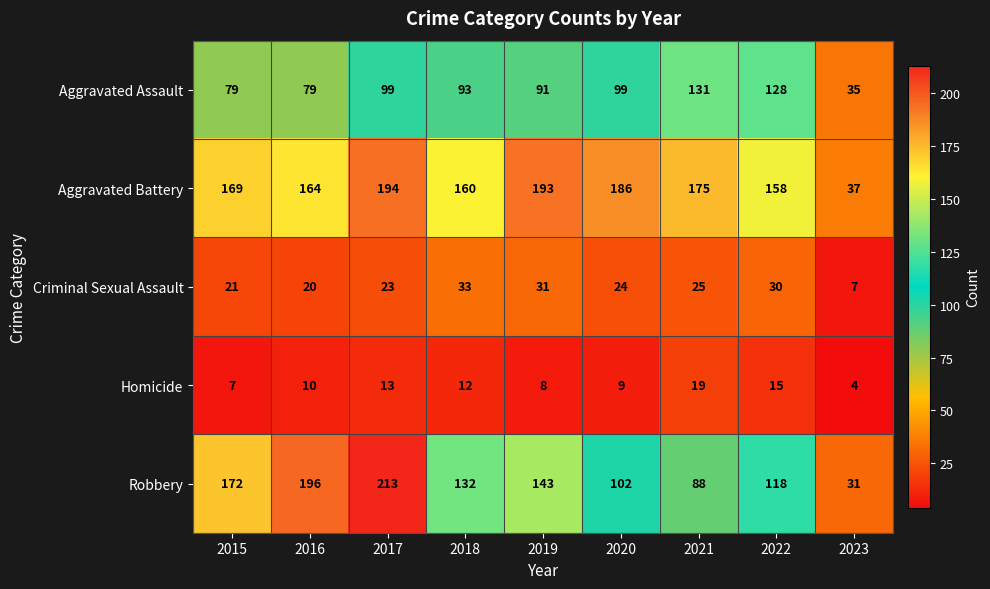

At which category does the chart reach its peak across all series?

2017